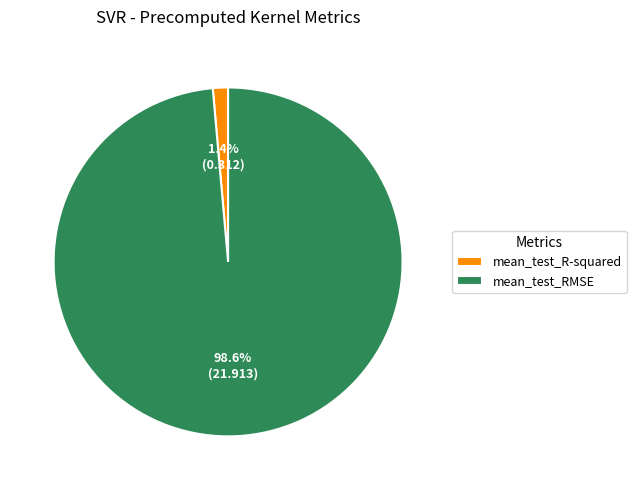

Which slice is the smallest?

mean_test_R-squared